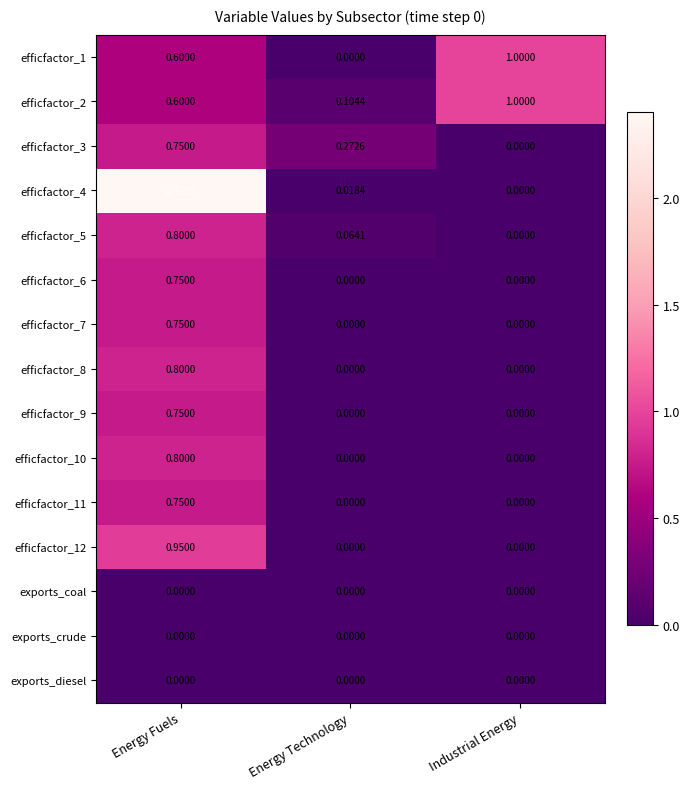

Where is efficfactor_2 nearest to the value 0?

Energy Technology